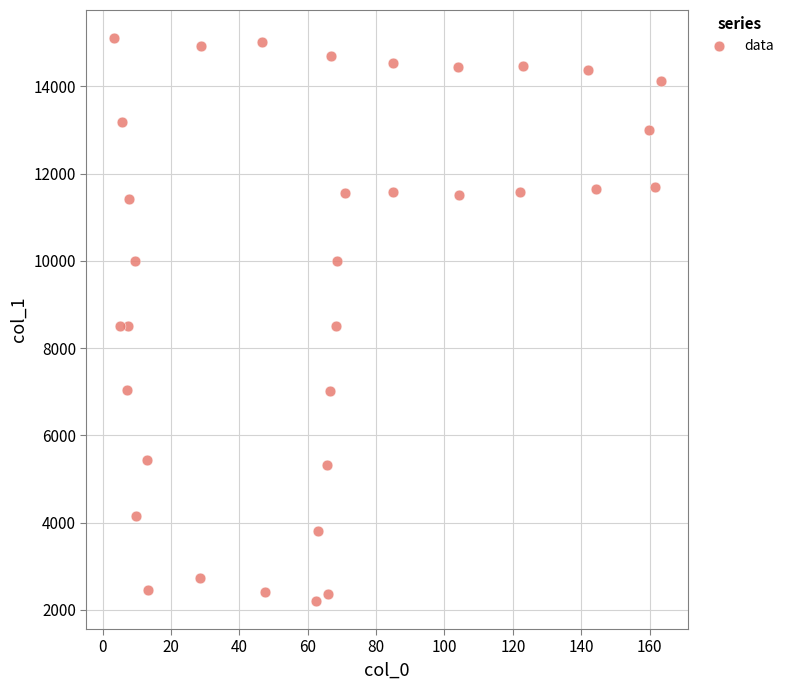

What is the range of Y values (max minus min)?

12904.4